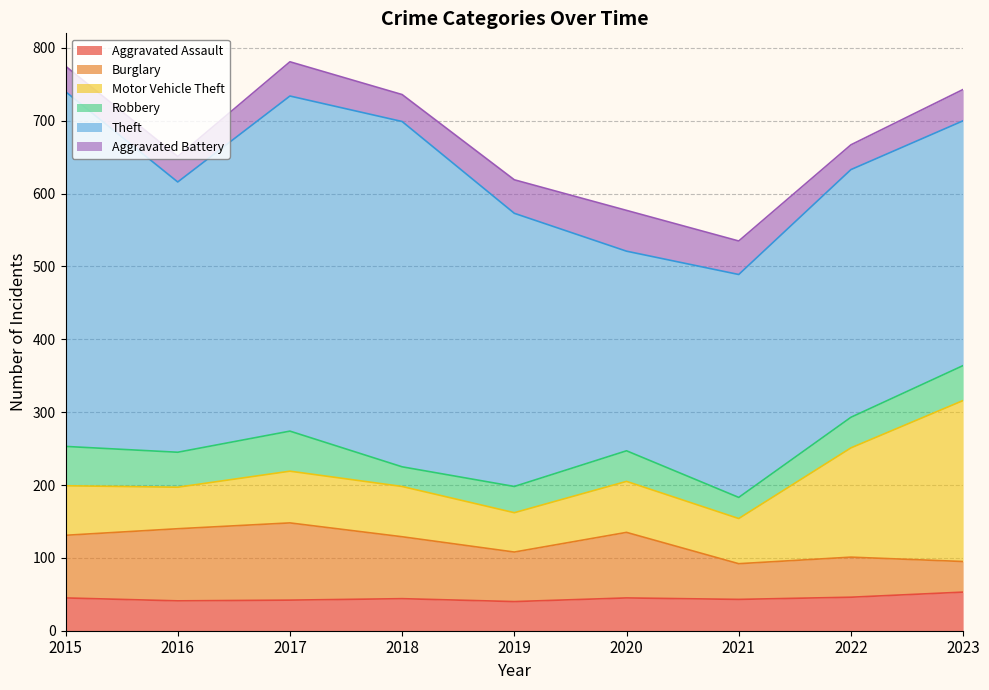

What is the sum of all Aggravated Battery values?

379